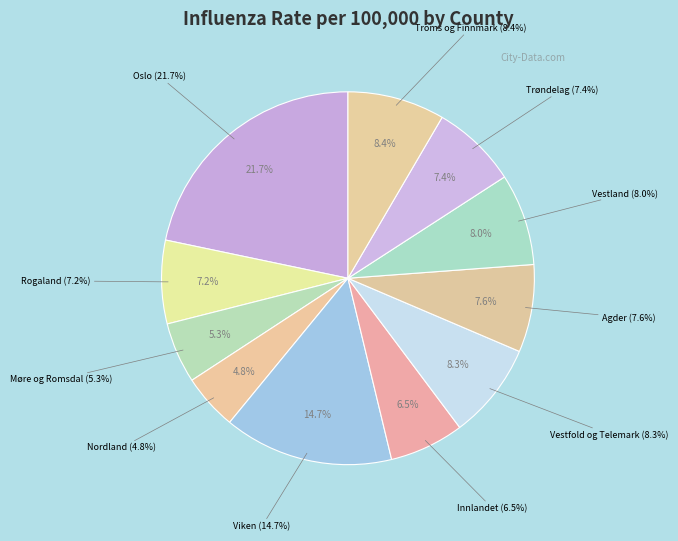

Combined, do Vestland and Innlandet account for over 50%?

No